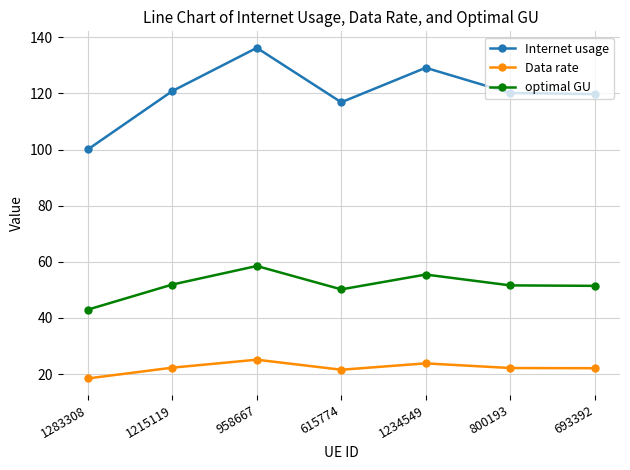

Which category has the highest value across all series?

958667